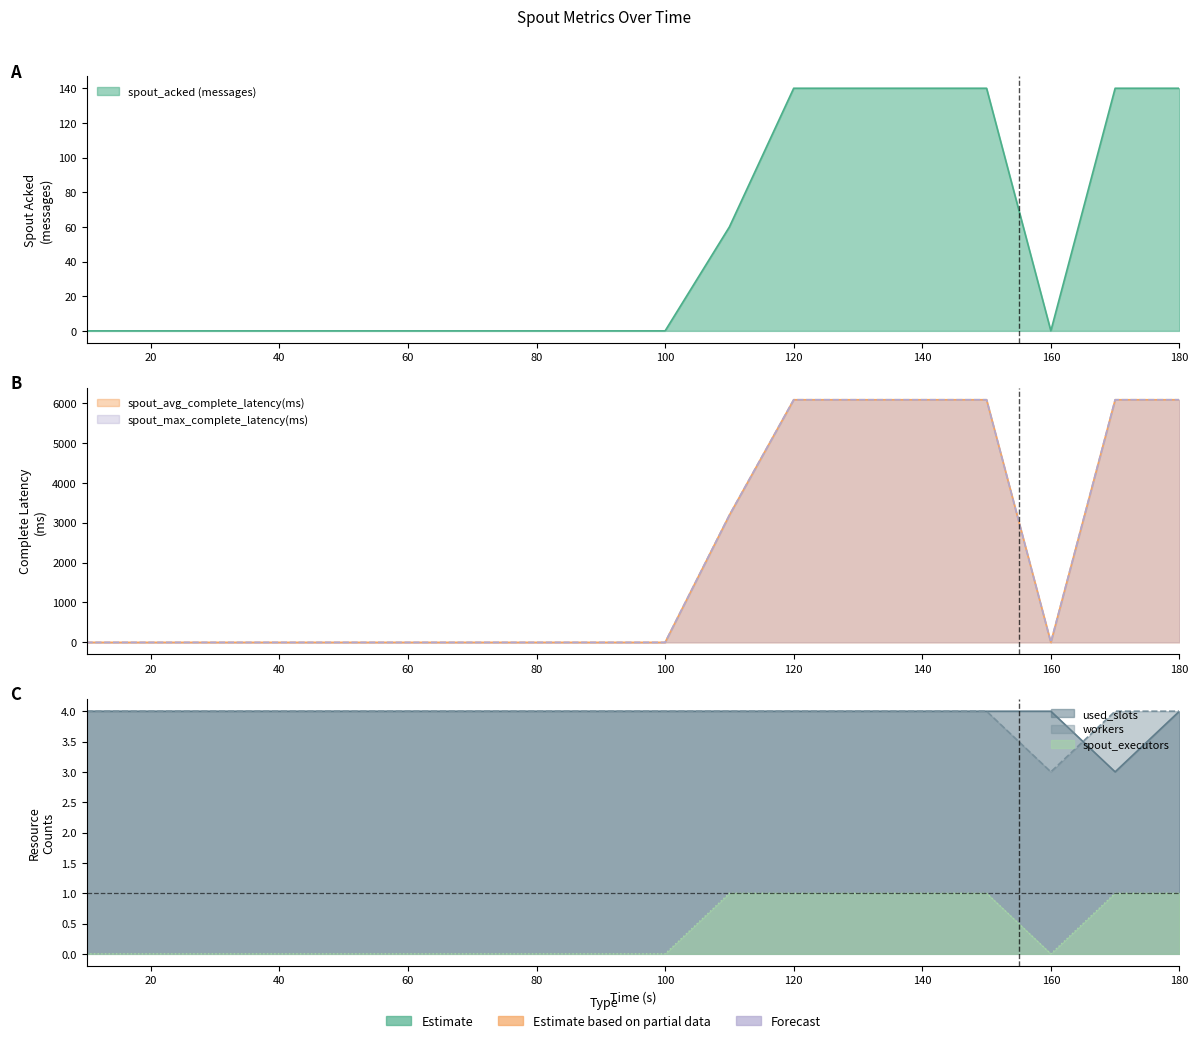

Which series has the largest total across all categories?

spout_avg_complete_latency(ms)